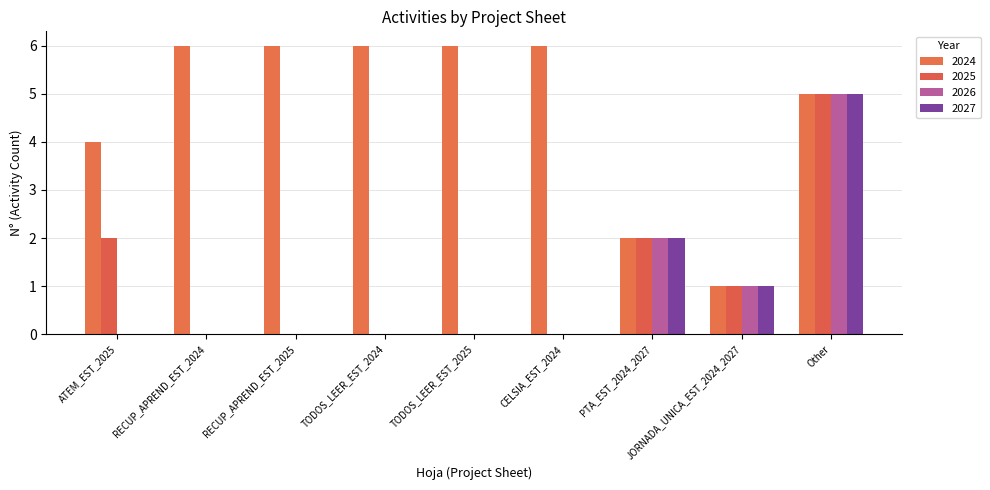

The value of 2025 at TODOS_LEER_EST_2025 is 0. True or false?

True